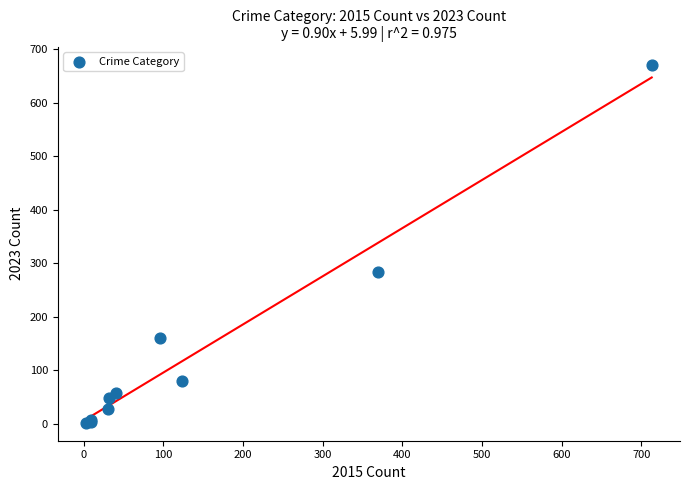

What Y value in the scatter plot is closest to 336?

284